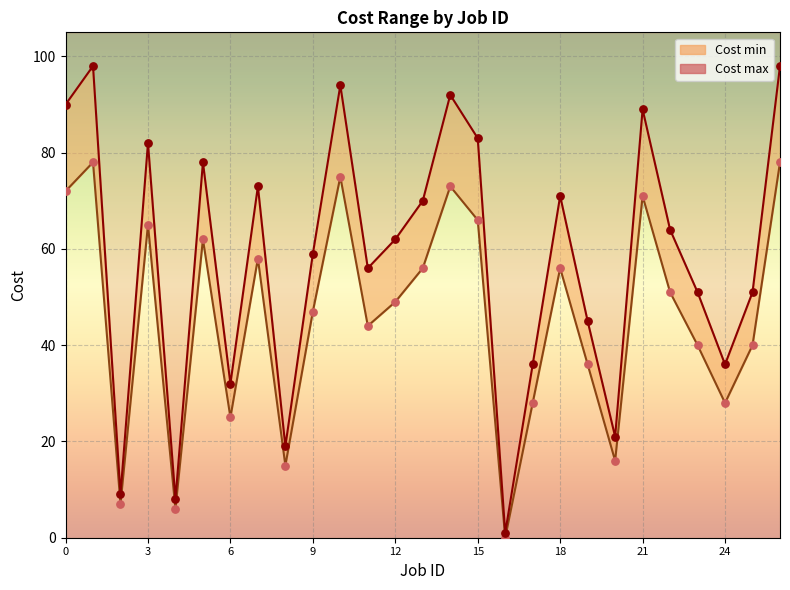

At how many categories does at least one series exceed 39?

19